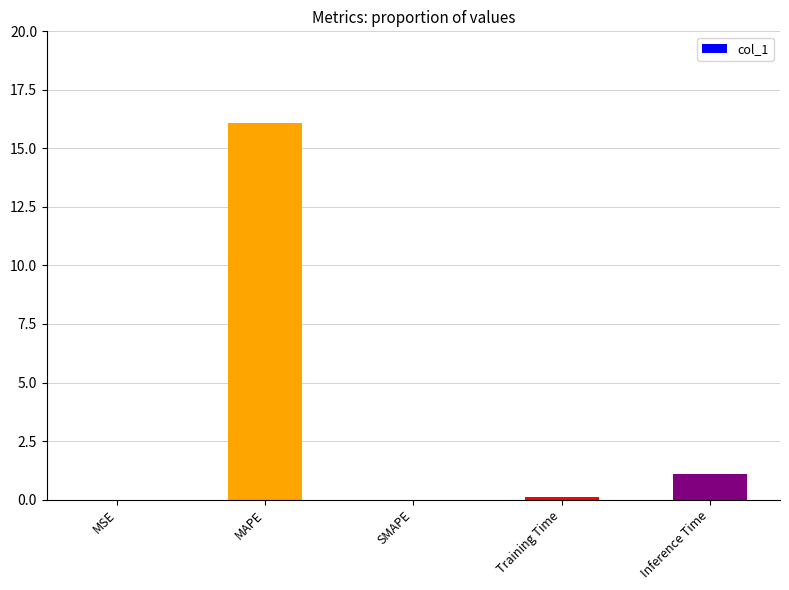

The value at MSE is 0.0. True or false?

True